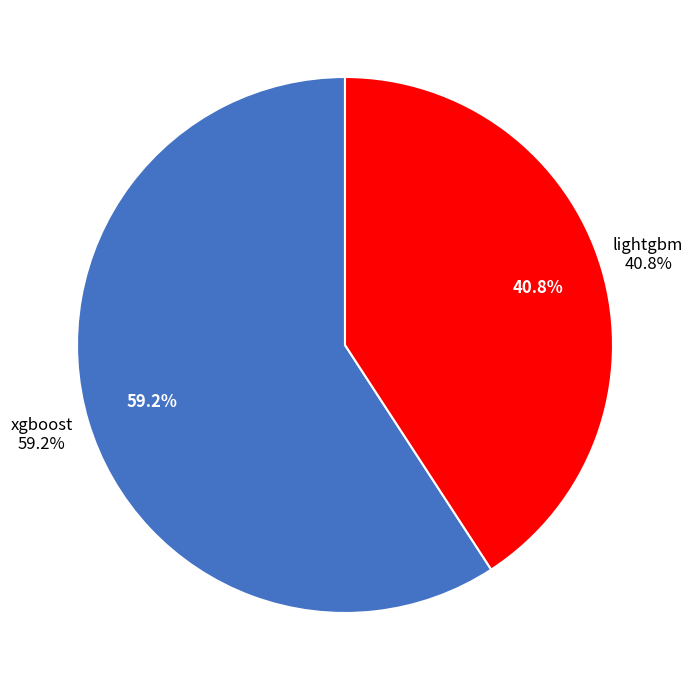

Which has a higher value, lightgbm or xgboost?

xgboost